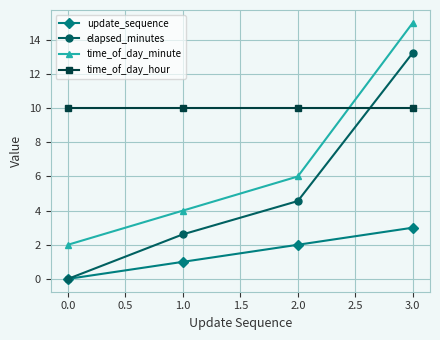

What are all the series names shown in the legend?

update_sequence, elapsed_minutes, time_of_day_minute, time_of_day_hour